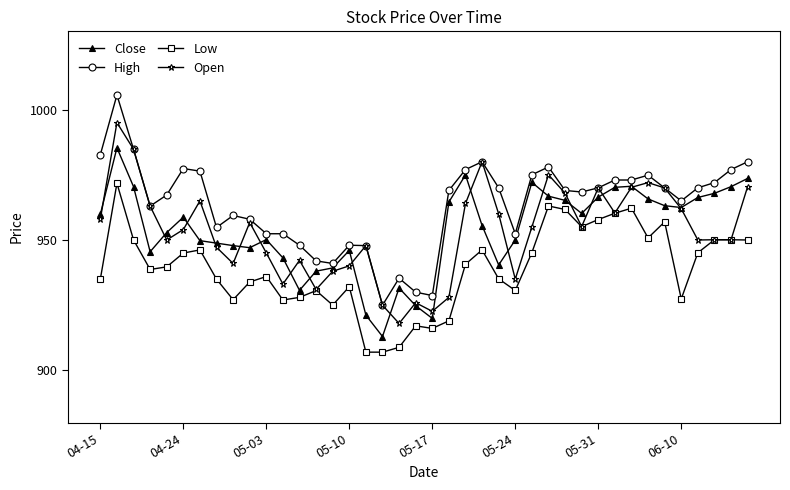

Which series has the largest total across all categories?

High